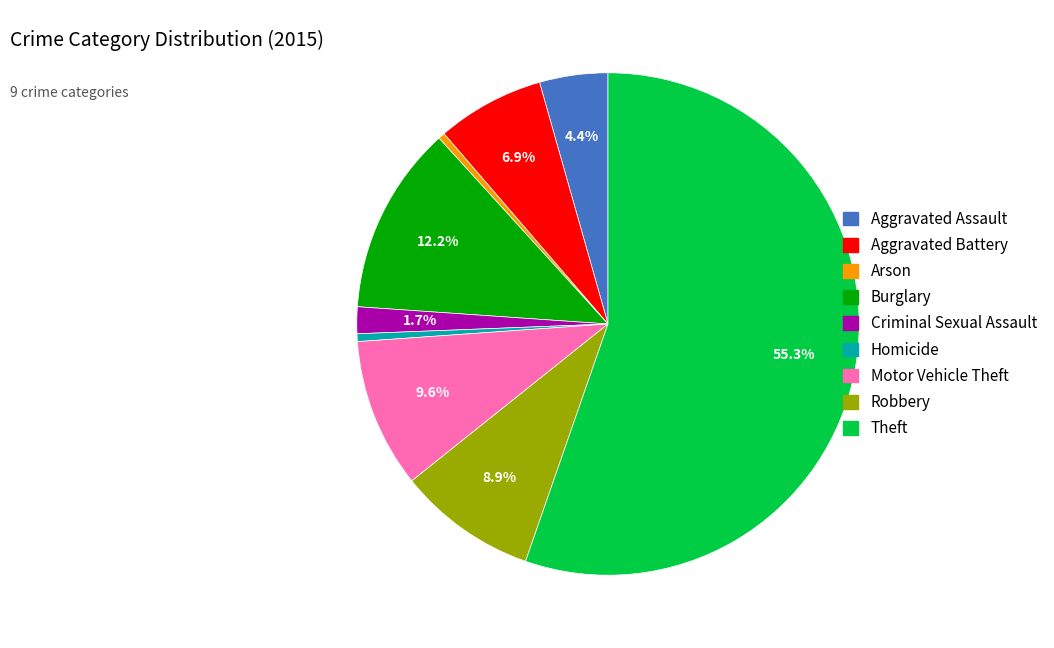

To the nearest percent, what percentage of the pie is Aggravated Assault?

4%